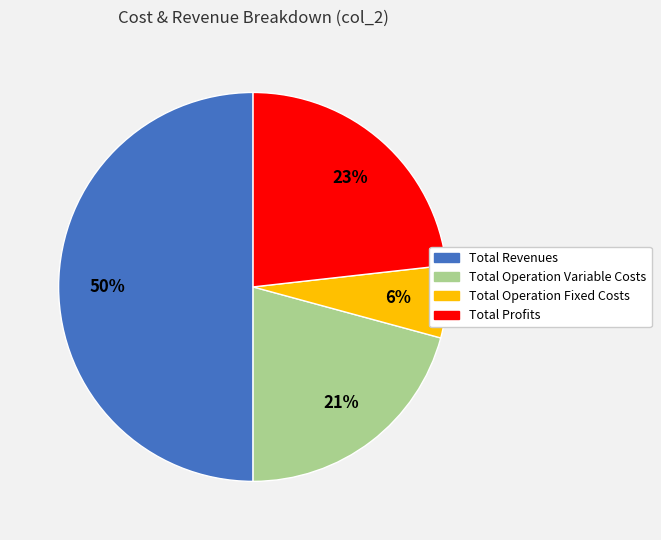

To the nearest percent, what is the average slice percentage?

25%